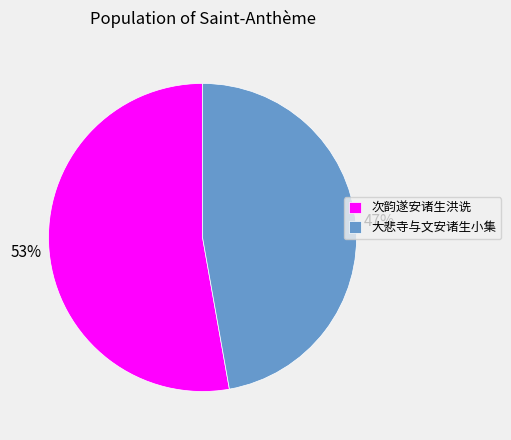

Do 次韵遂安诸生洪诜 and 大悲寺与文安诸生小集 together represent more than half of the pie?

Yes